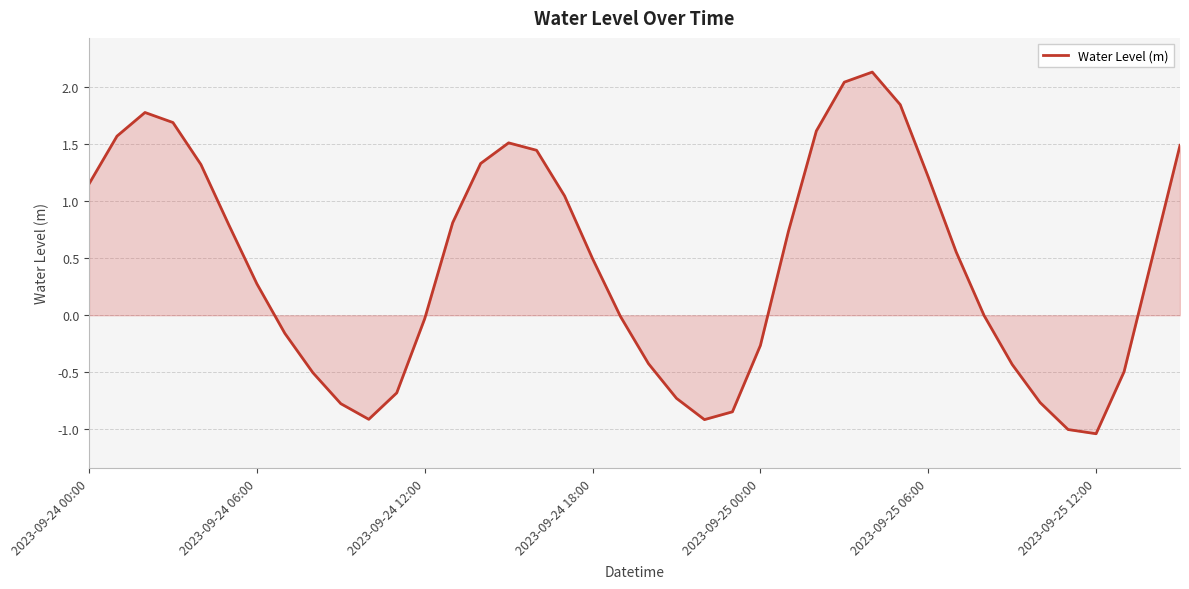

What is the smallest value displayed?

-1.0